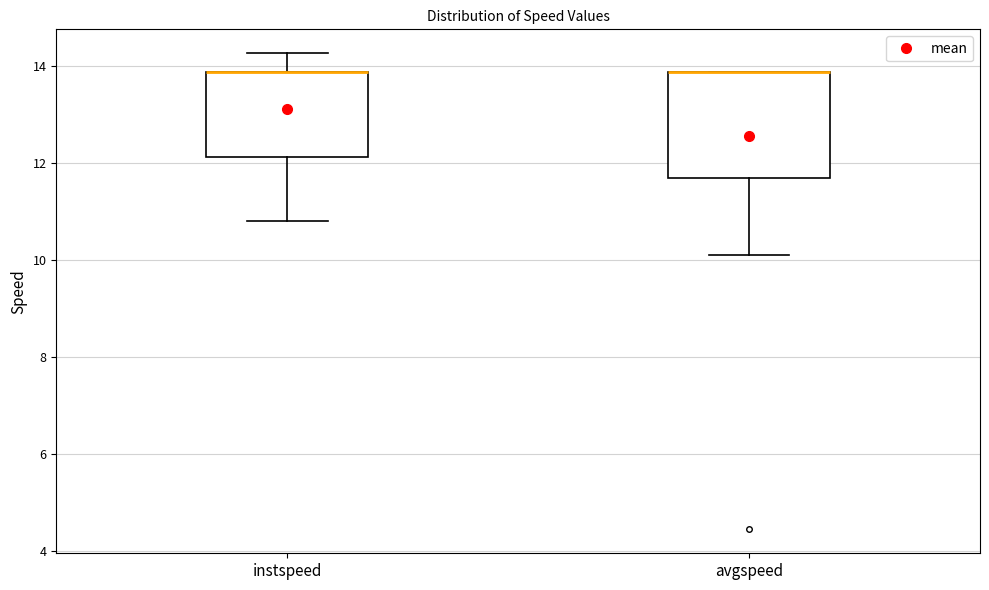

Which box is the tallest, from its lower edge to its upper edge?

avgspeed